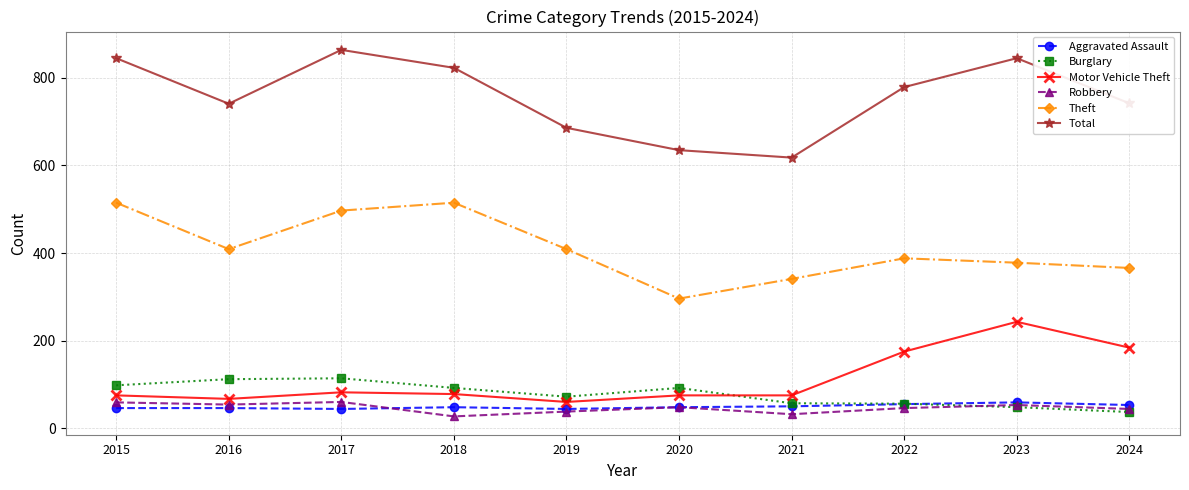

Where is the first local minimum for Motor Vehicle Theft?

2016